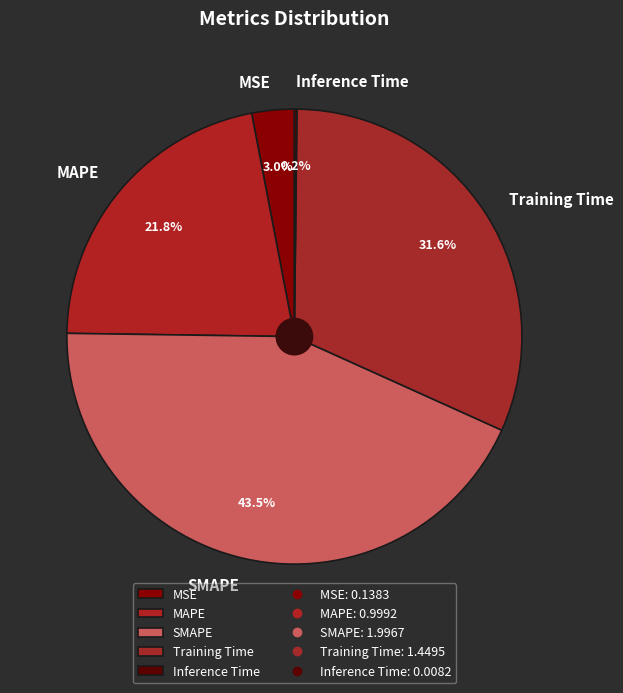

To the nearest percent, what is the difference between the SMAPE and MSE slice percentages?

40%